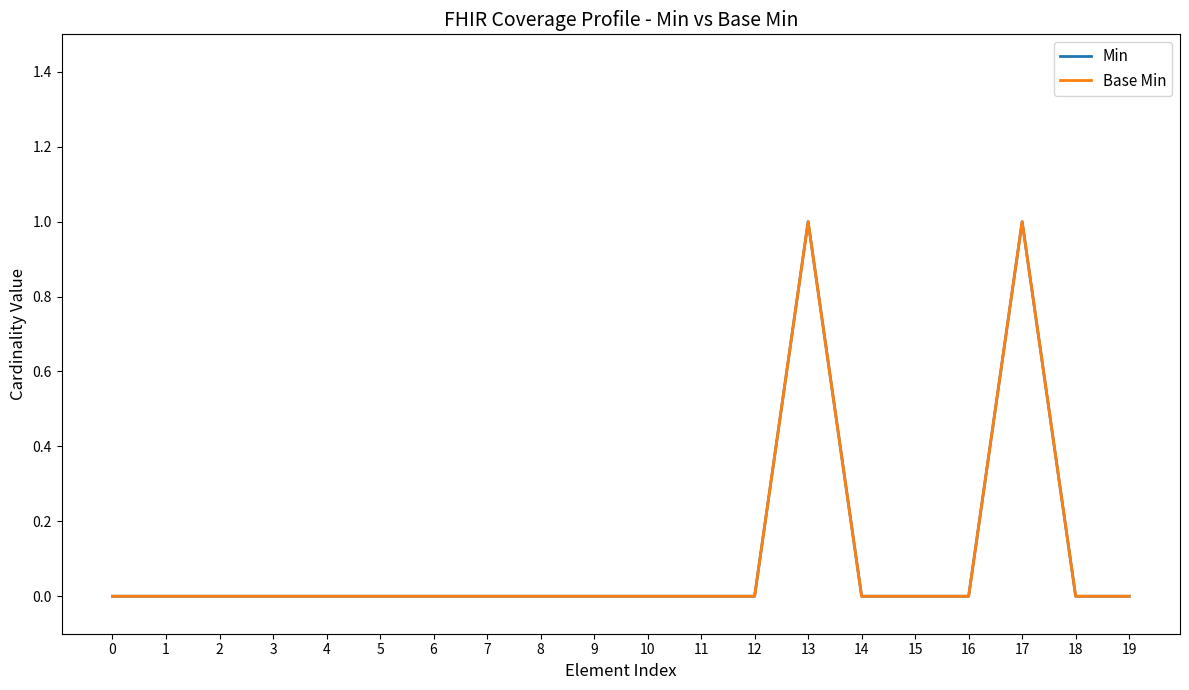

What is the difference between the maximum and second lowest values in the Min series?

1